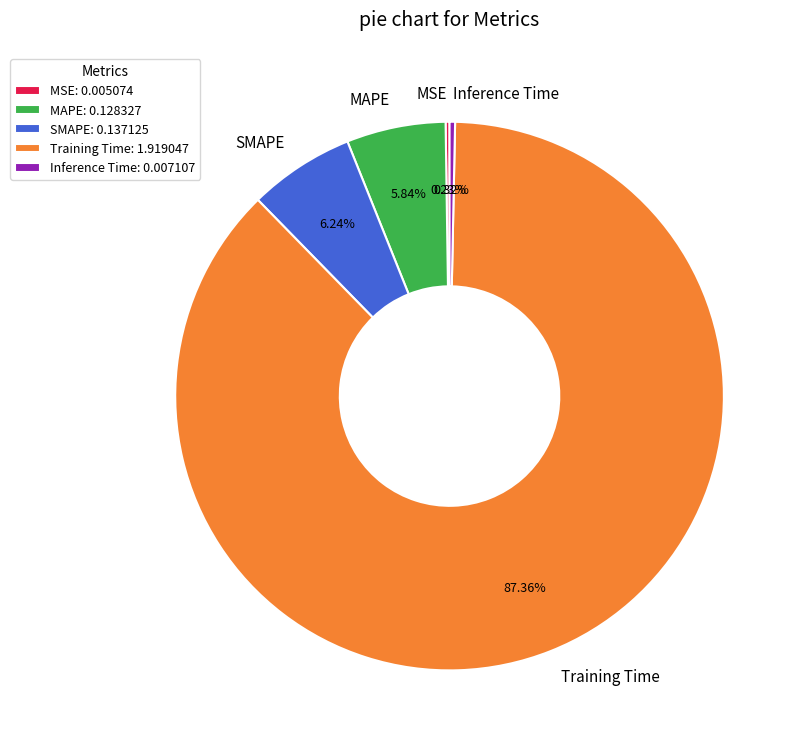

Combined, do Inference Time and MAPE account for over 50%?

No